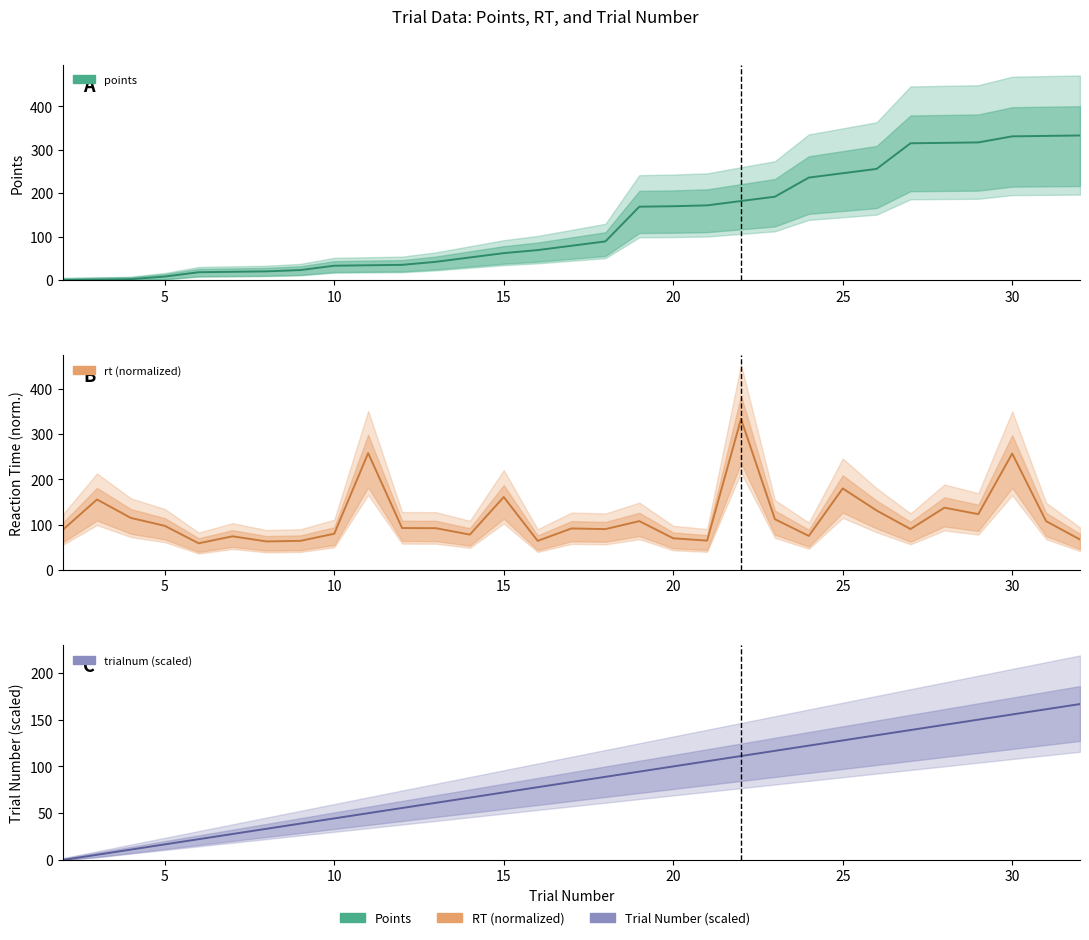

Rank the series at 5 from lowest to highest value.

points, trialnum (scaled), rt (normalized)